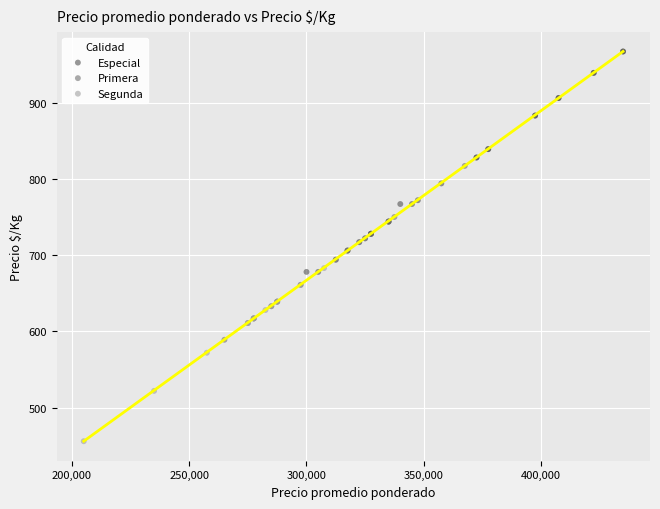

Which series reaches the maximum Y coordinate?

Especial